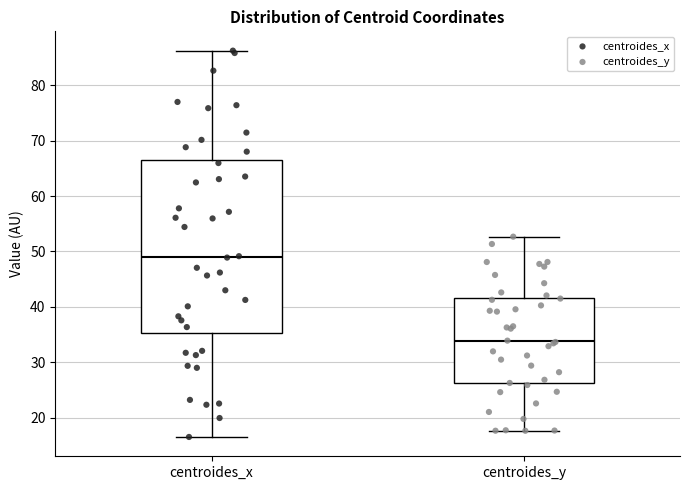

Where is the lower edge of the box for centroides_y on the y-axis? The values are not printed on the chart, so give them approximately, as read against the axis.

26